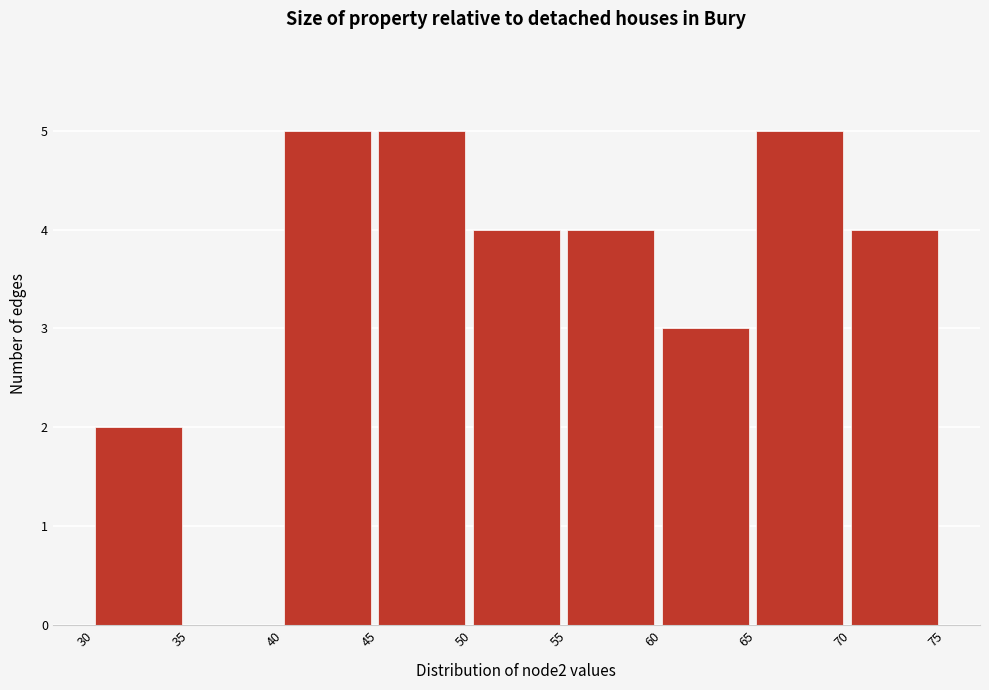

Reading left to right, list every bar in this chart as the range it spans on the x-axis followed by its height. The values are not printed on the chart, so give them approximately, as read against the axis.

30 to 35: 2
35 to 40: 0
40 to 45: 5
45 to 50: 5
50 to 55: 4
55 to 60: 4
60 to 65: 3
65 to 70: 5
70 to 75: 4